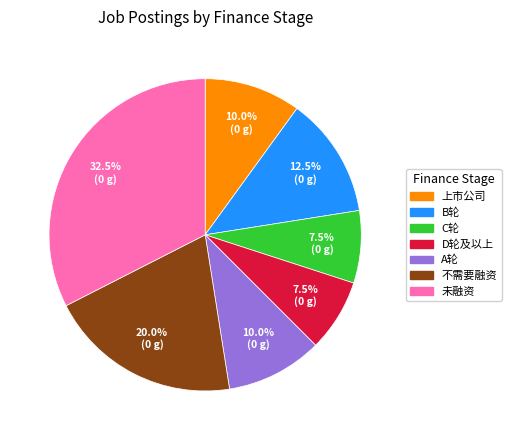

Is the sum of 不需要融资 and C轮 greater than half?

No